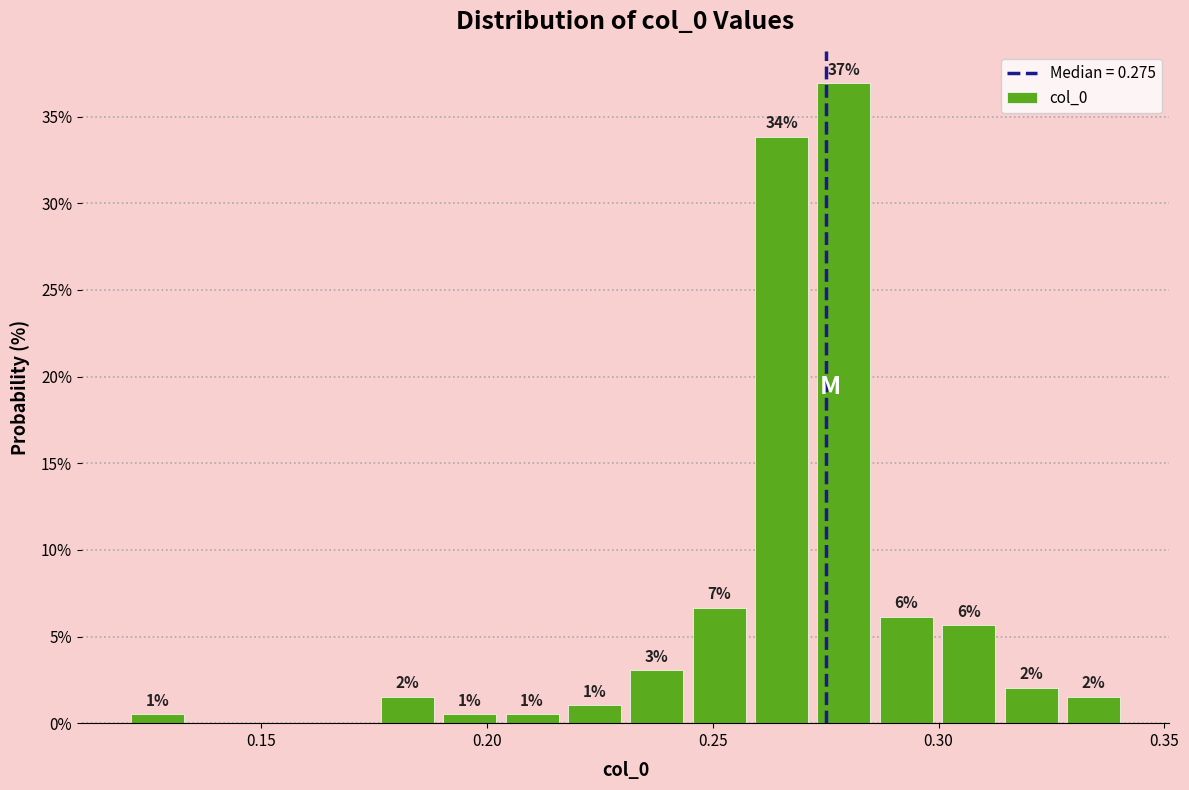

Read against the x-axis, roughly where is the centre of the tallest bar?

0.280